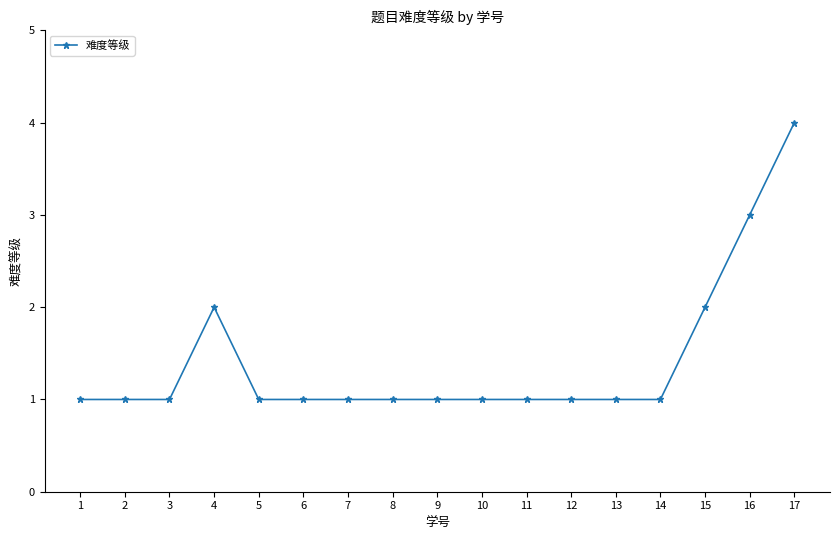

Approximately how many times larger is the value at 11 compared to 16?

0.3